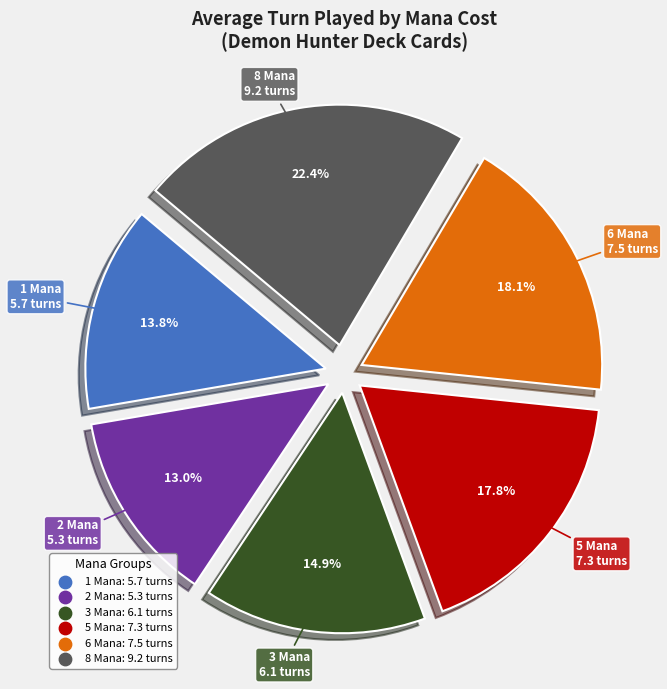

Which has a higher value, 3 Mana or 8 Mana?

8 Mana